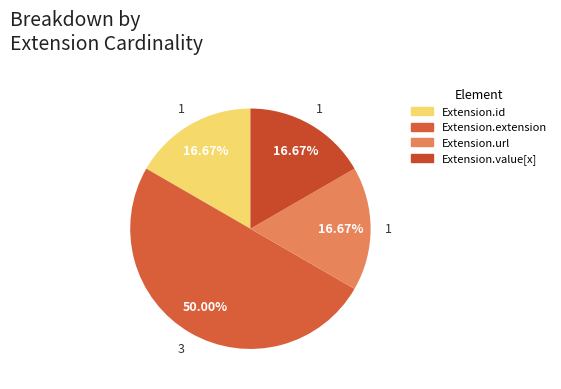

Which slice is the smallest?

Extension.id